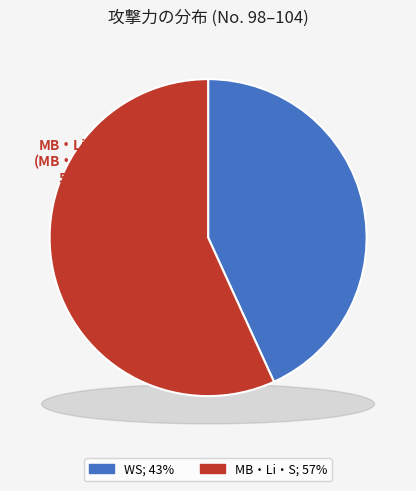

The 103 slice represents 4% of the pie. True or false?

False